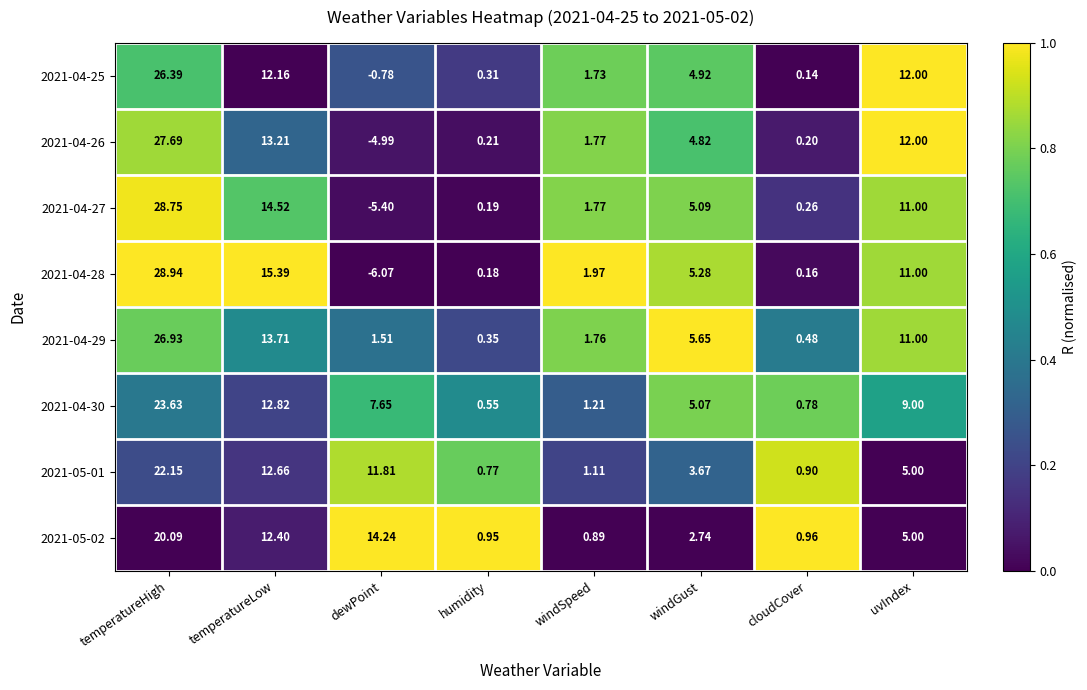

At which label does 2021-05-02 first exceed 5?

temperatureHigh